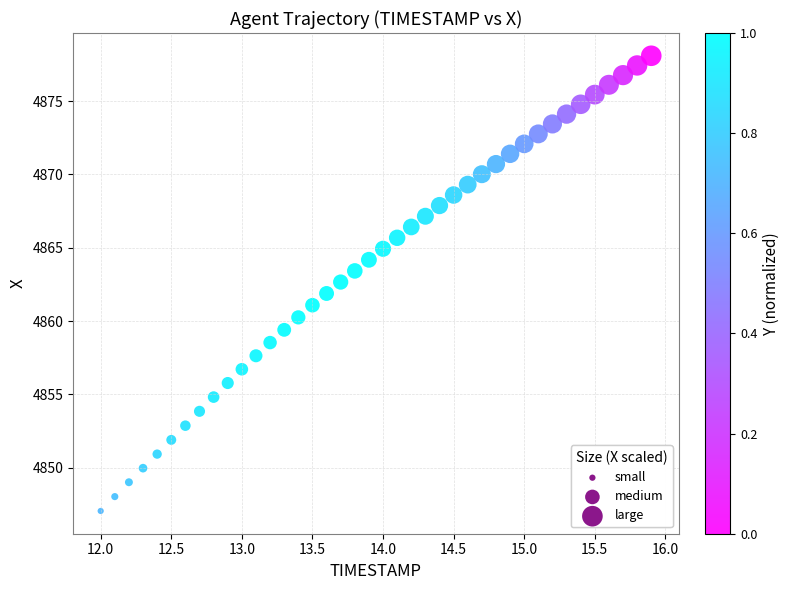

What is the range of X values (max minus min)?

3.9